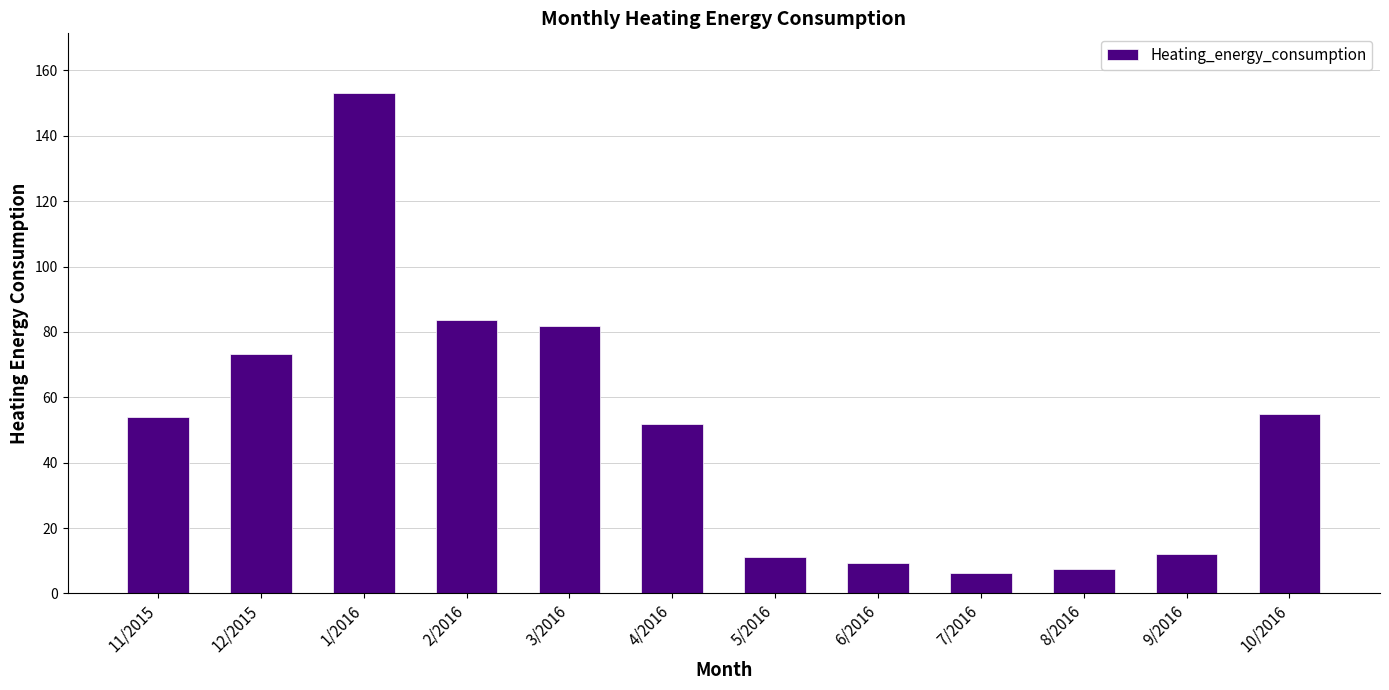

What is the greatest value displayed?

153.0